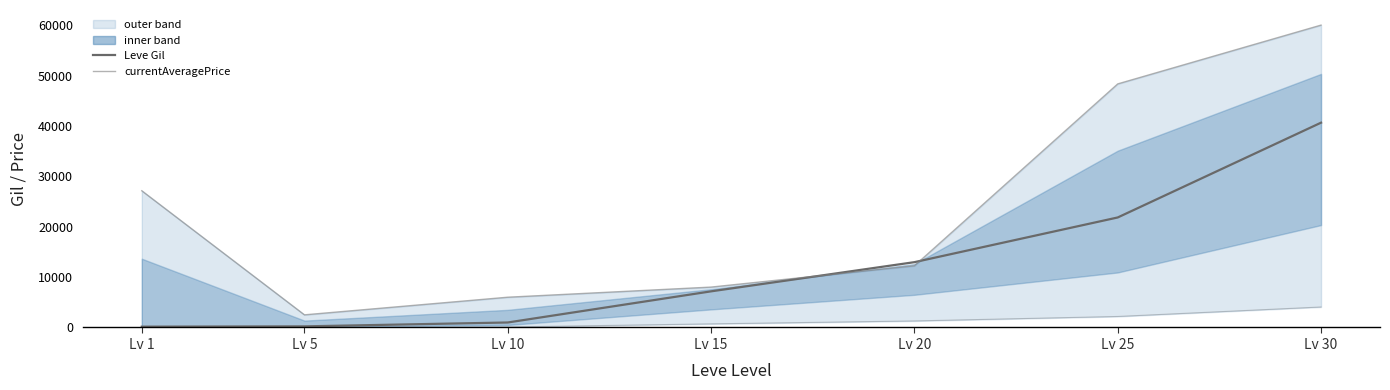

True or false: lower bound and currentAveragePrice cross at least once.

False